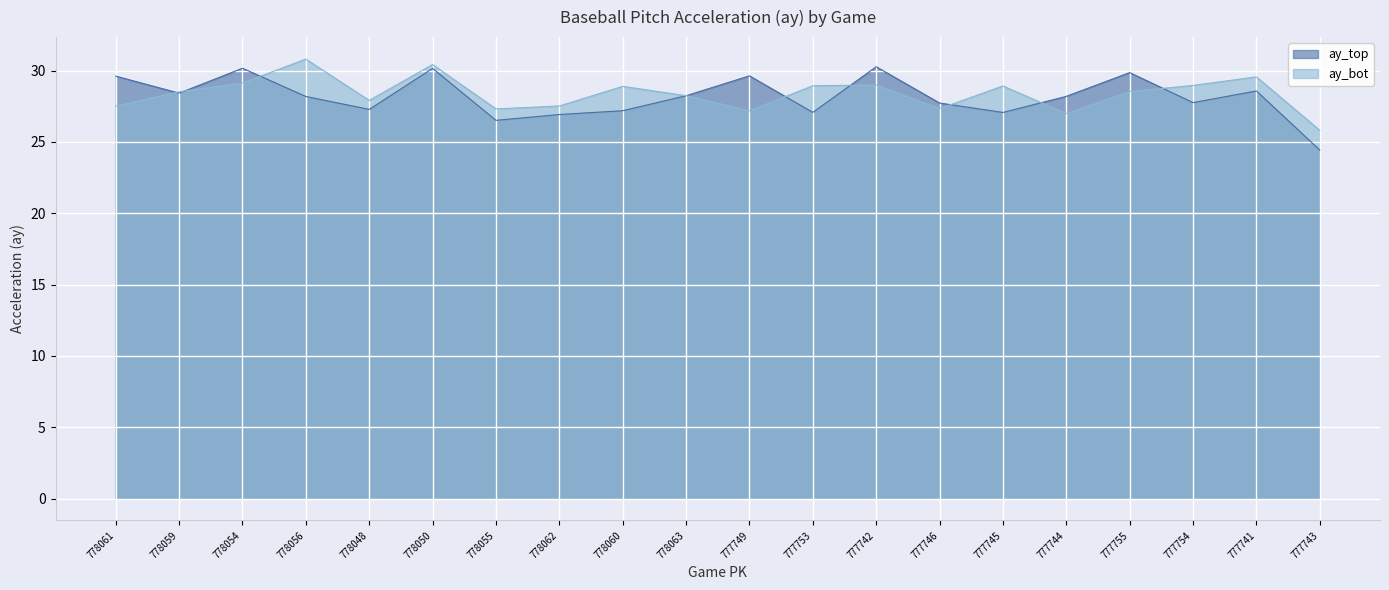

How many interior local peaks does the ay_bot series have?

6